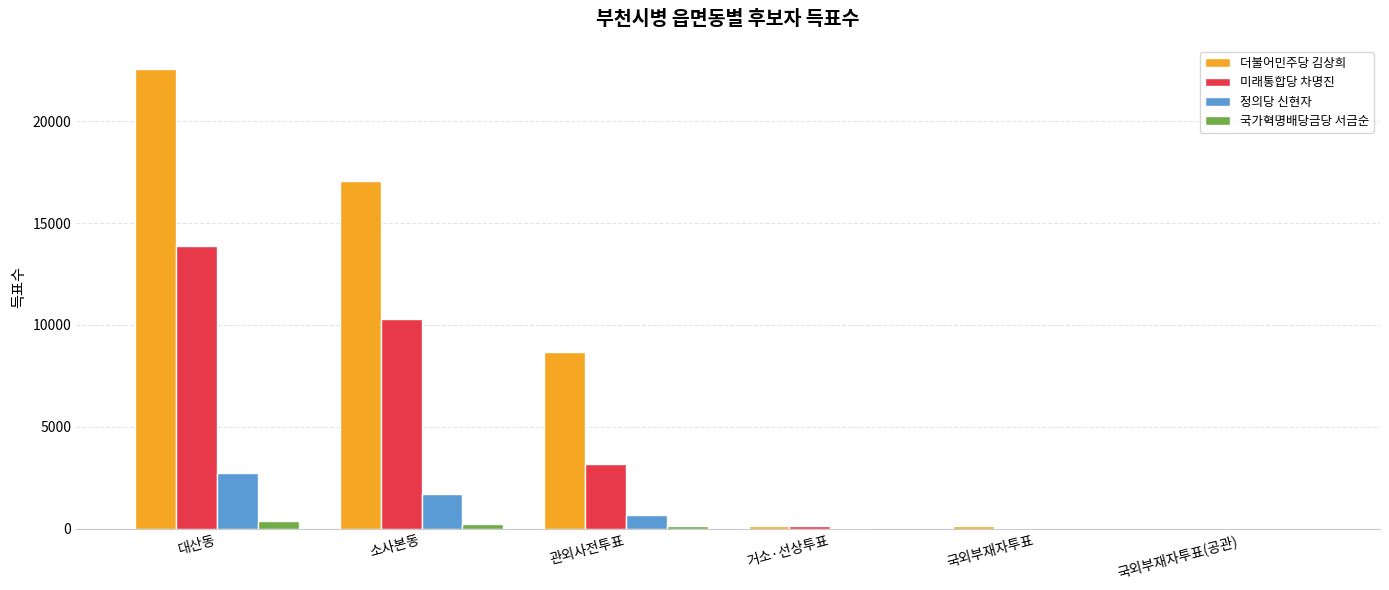

How many groups of bars are there?

6